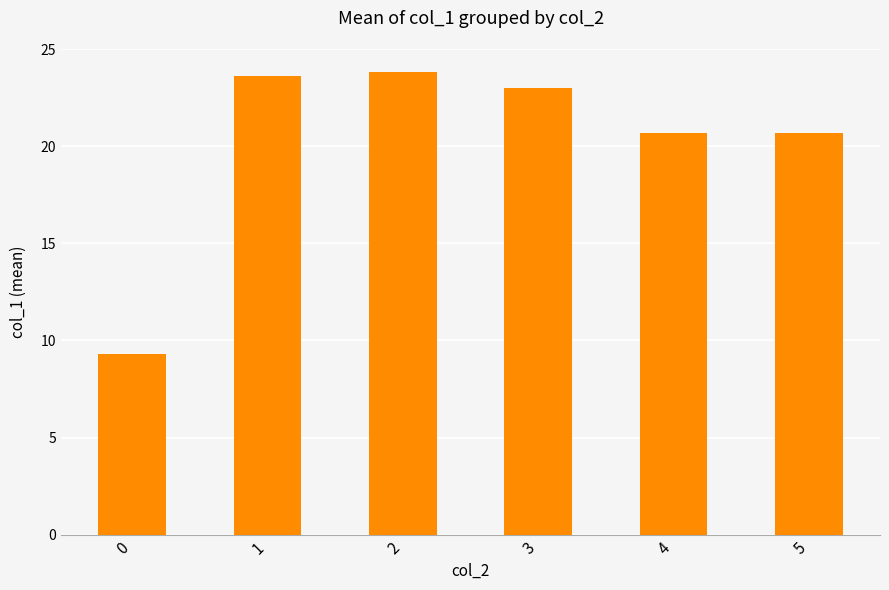

At which label does the data first exceed 23?

1